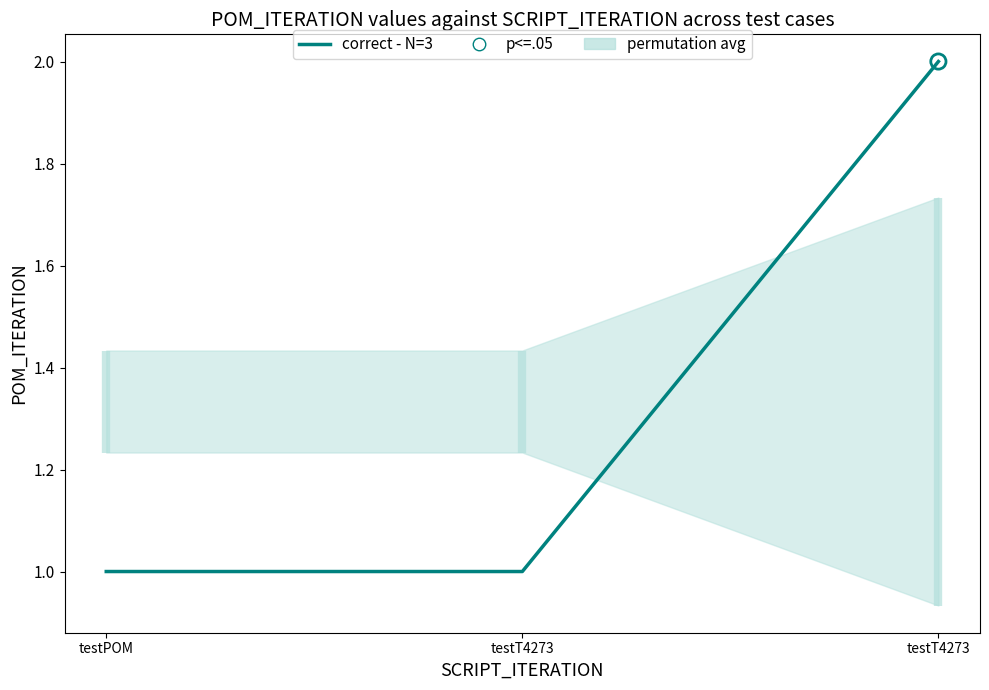

What is the ratio of the value at testT4273 to the value at testT4273?

2.0